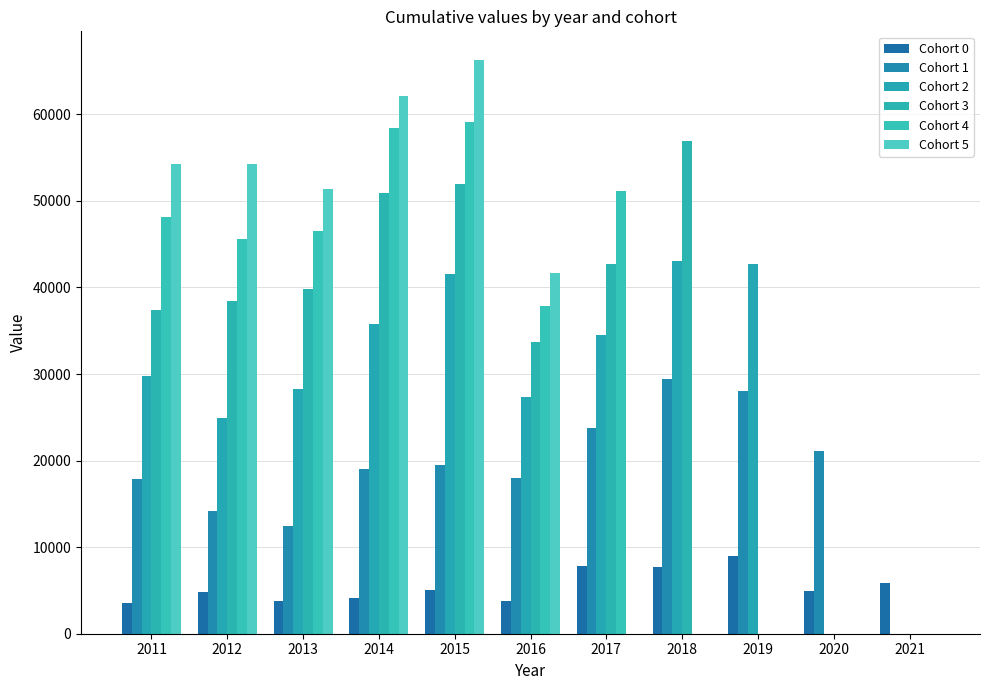

True or false: Cohort 5 has a value of 0.0 at 2019.

True